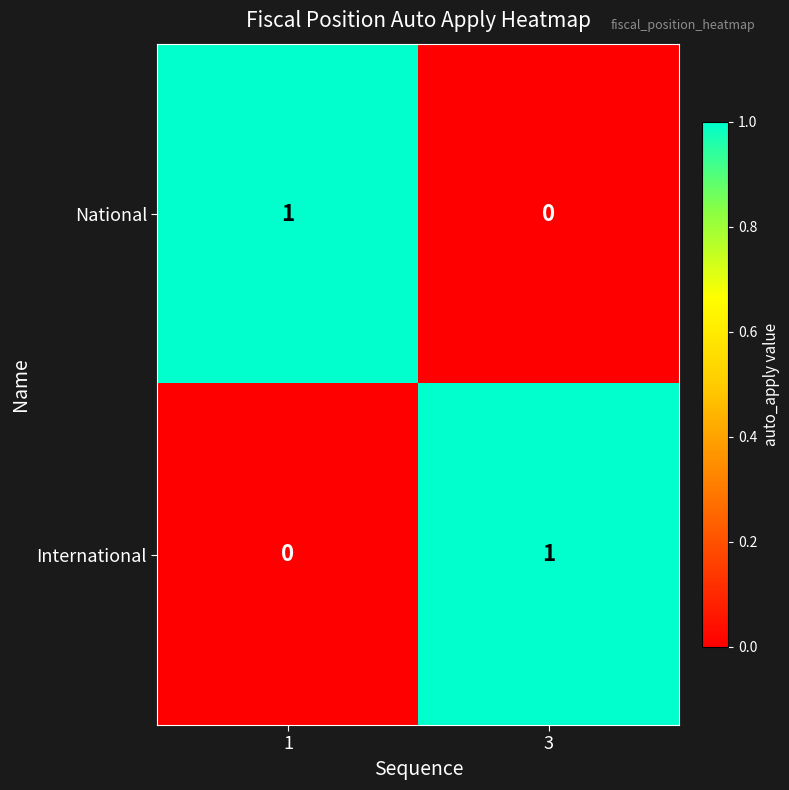

Where is National nearest to the value 0?

3